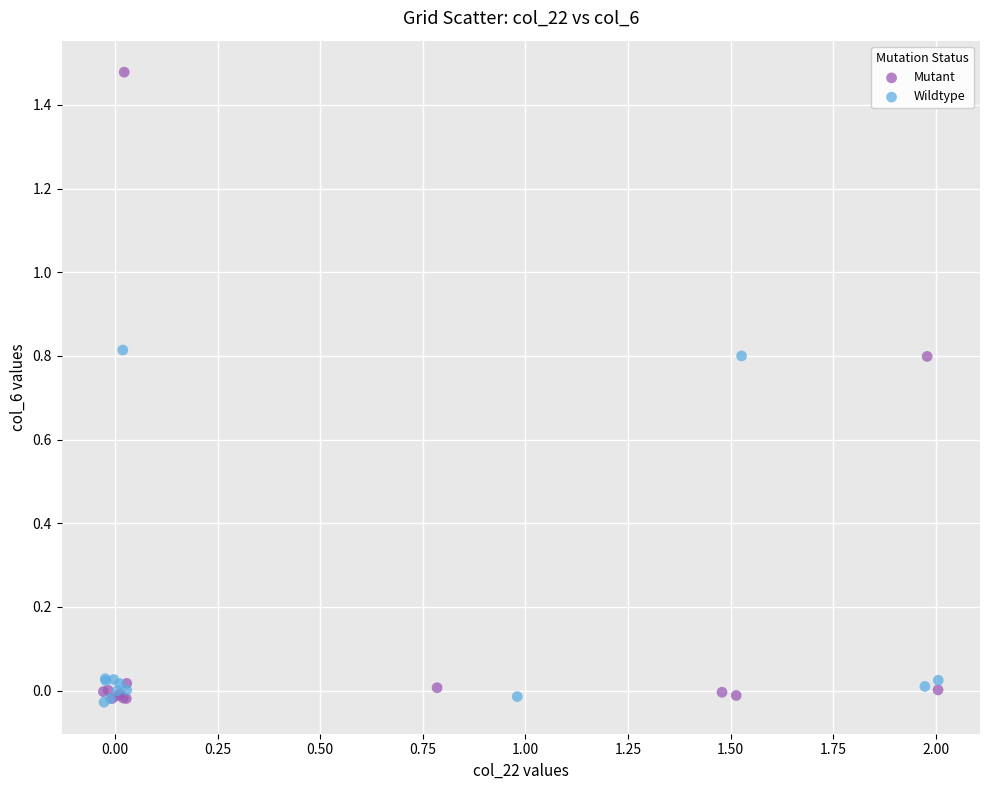

Which series has the largest Y range (max minus min)?

Mutant